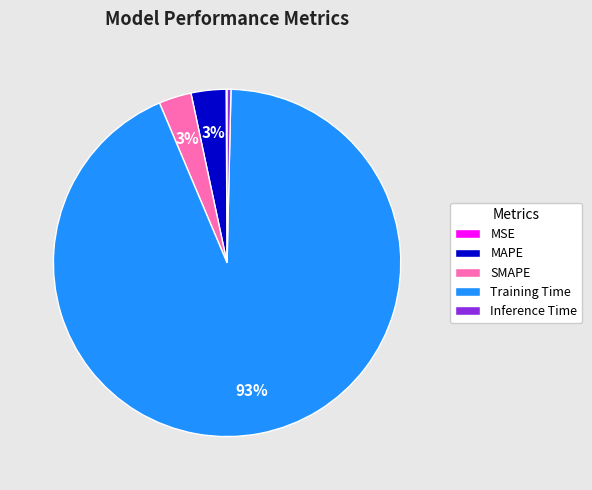

Which category accounts for the majority?

Training Time